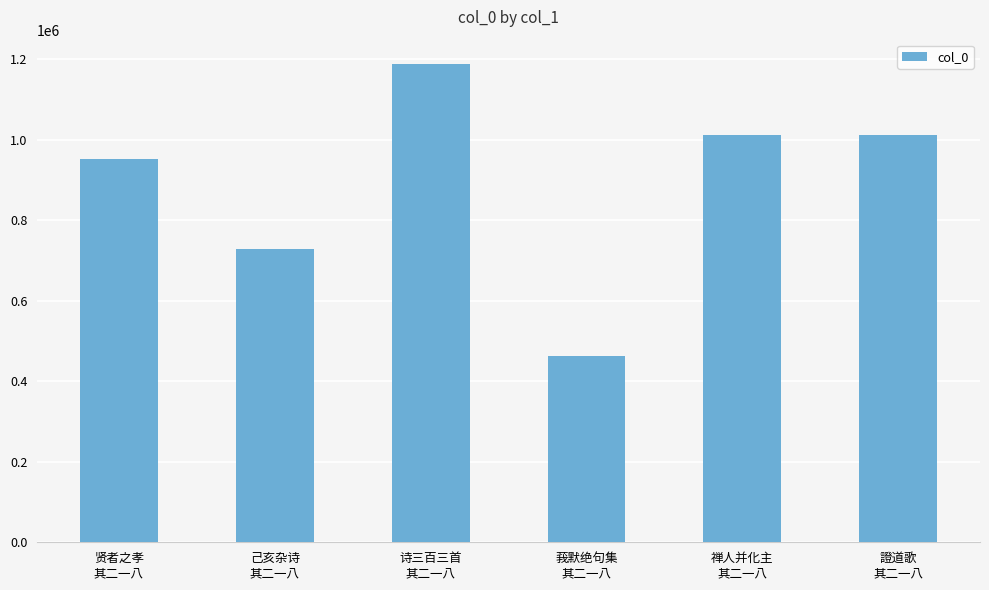

Is it true that the value at 己亥杂诗
其二一八 is 729388?

True